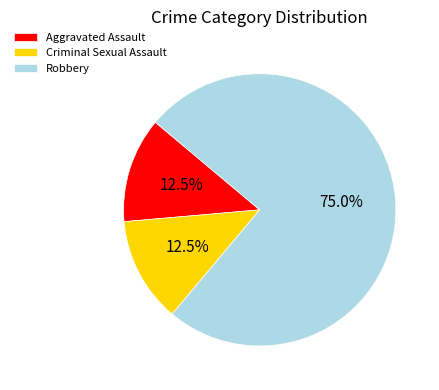

Is Robbery the majority of the pie?

Yes